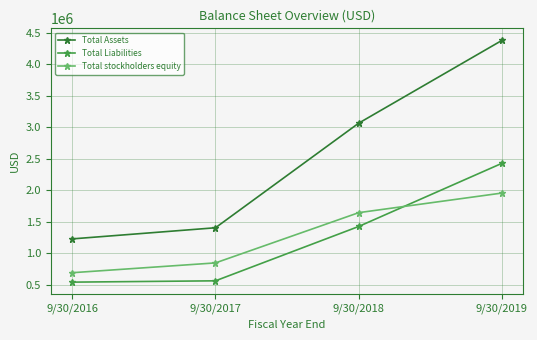

What are all the series names shown in the legend?

Total Assets, Total Liabilities, Total stockholders equity